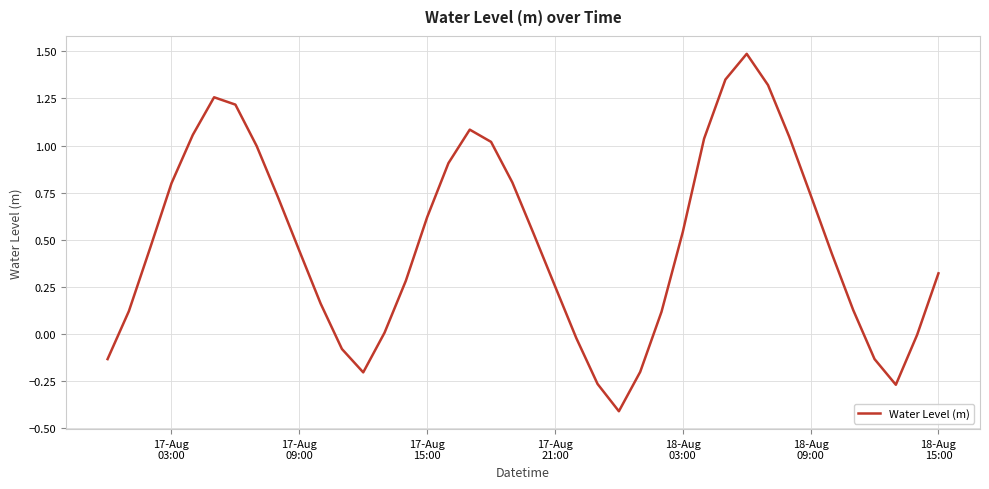

What is the maximum value shown in the chart?

1.5